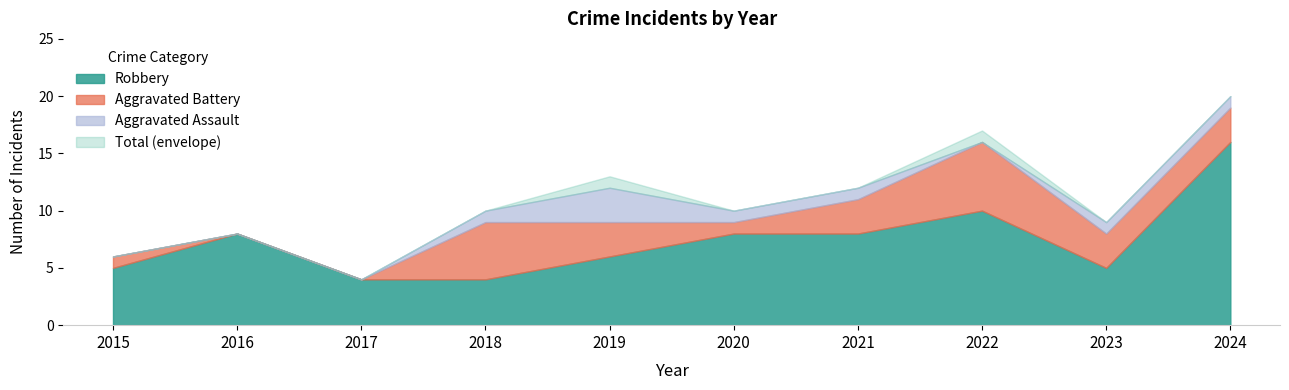

At which label does Robbery first exceed 8?

2022